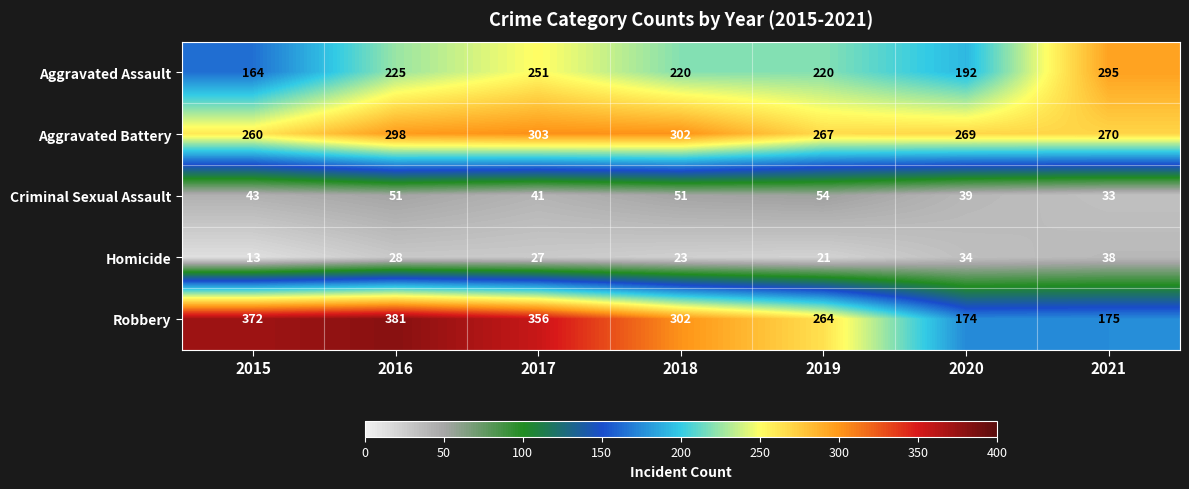

True or false: Robbery has a value of 78 at 2018.

False